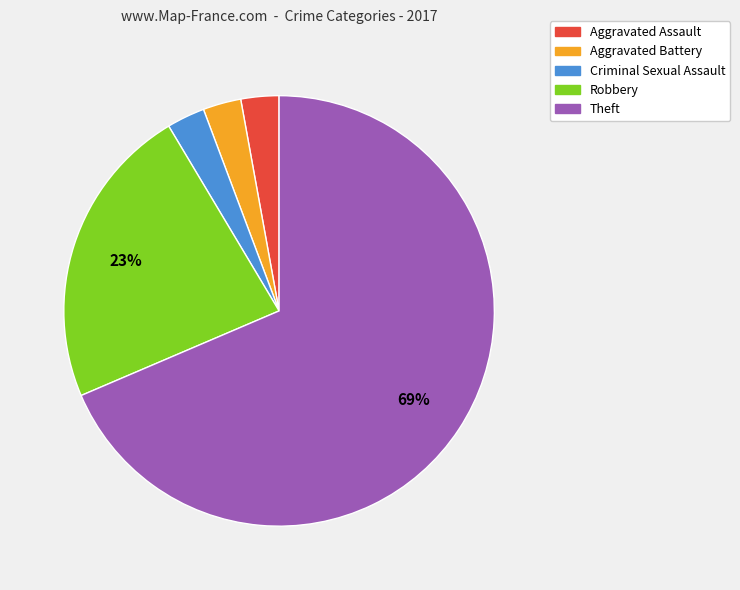

Is the sum of Robbery and Theft greater than half?

Yes